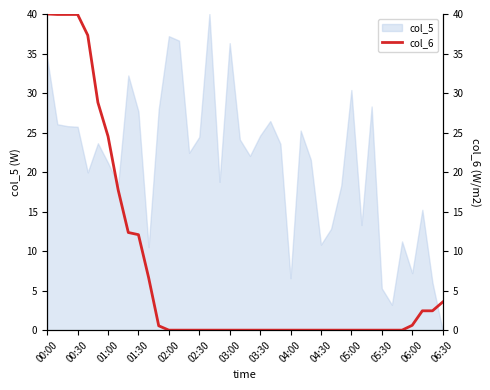

The value of col_5 at 03:00 is 36.3. True or false?

True